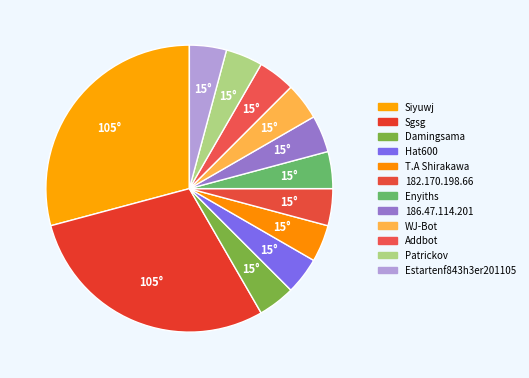

How many segments does this pie chart have?

12